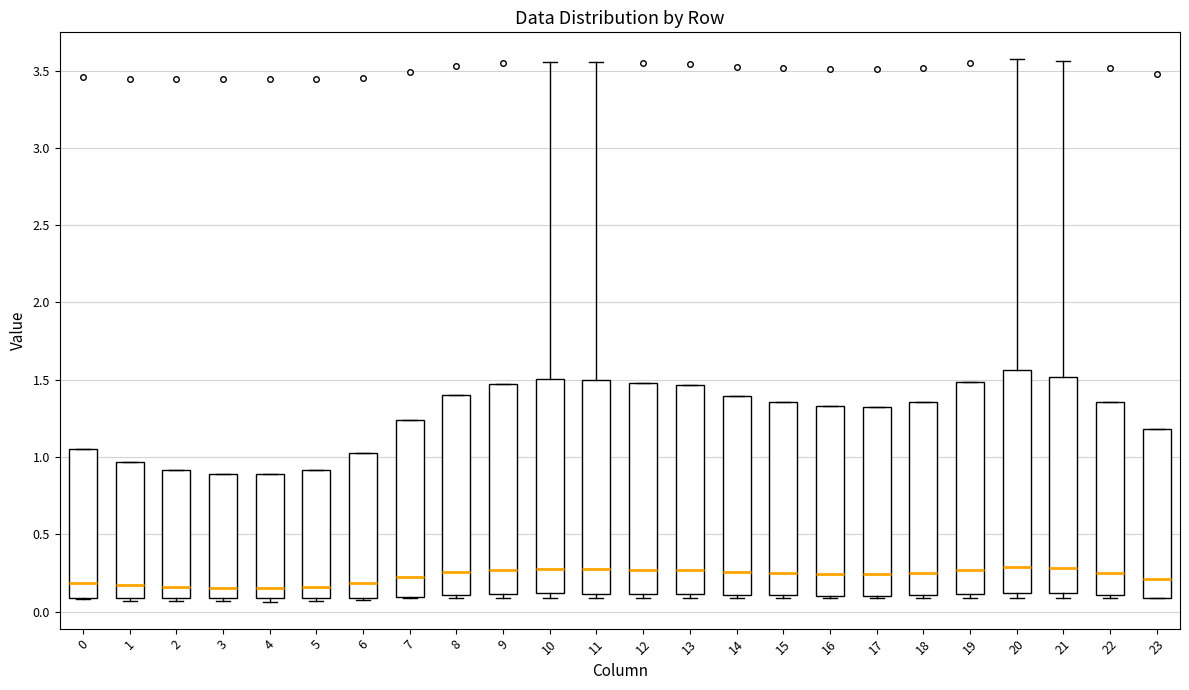

Reading left to right, read every box against the y-axis: the position of its median line, the range the box covers, and the ends of its whiskers. The values are not printed on the chart, so give them approximately, as read against the axis.

0: median 0.20, box 0.10 to 1.05, whiskers 0.10 to 1.05
1: median 0.15, box 0.10 to 0.95, whiskers 0.05 to 0.95
2: median 0.15, box 0.10 to 0.90, whiskers 0.05 to 0.90
3: median 0.15, box 0.10 to 0.90, whiskers 0.05 to 0.90
4: median 0.15, box 0.10 to 0.90, whiskers 0.05 to 0.90
5: median 0.15, box 0.10 to 0.90, whiskers 0.05 to 0.90
6: median 0.20, box 0.10 to 1.00, whiskers 0.10 to 1.00
7: median 0.20, box 0.10 to 1.25, whiskers 0.10 to 1.25
8: median 0.25, box 0.10 to 1.40, whiskers 0.10 (just below the box's lower edge) to 1.40
9: median 0.25, box 0.10 to 1.45, whiskers 0.10 (just below the box's lower edge) to 1.45
10: median 0.30, box 0.10 to 1.50, whiskers 0.10 (just below the box's lower edge) to 3.55
11: median 0.25, box 0.10 to 1.50, whiskers 0.10 (just below the box's lower edge) to 3.55
12: median 0.25, box 0.10 to 1.50, whiskers 0.10 (just below the box's lower edge) to 1.50
13: median 0.25, box 0.10 to 1.45, whiskers 0.10 (just below the box's lower edge) to 1.45
14: median 0.25, box 0.10 to 1.40, whiskers 0.10 (just below the box's lower edge) to 1.40
15: median 0.25, box 0.10 to 1.35, whiskers 0.10 (just below the box's lower edge) to 1.35
16: median 0.25, box 0.10 to 1.35, whiskers 0.10 to 1.35
17: median 0.25, box 0.10 to 1.30, whiskers 0.10 to 1.30
18: median 0.25, box 0.10 to 1.35, whiskers 0.10 (just below the box's lower edge) to 1.35
19: median 0.25, box 0.10 to 1.50, whiskers 0.10 (just below the box's lower edge) to 1.50
20: median 0.30, box 0.10 to 1.55, whiskers 0.10 (just below the box's lower edge) to 3.55
21: median 0.30, box 0.10 to 1.50, whiskers 0.10 (just below the box's lower edge) to 3.55
22: median 0.25, box 0.10 to 1.35, whiskers 0.10 (just below the box's lower edge) to 1.35
23: median 0.20, box 0.10 to 1.20, whiskers 0.10 to 1.20